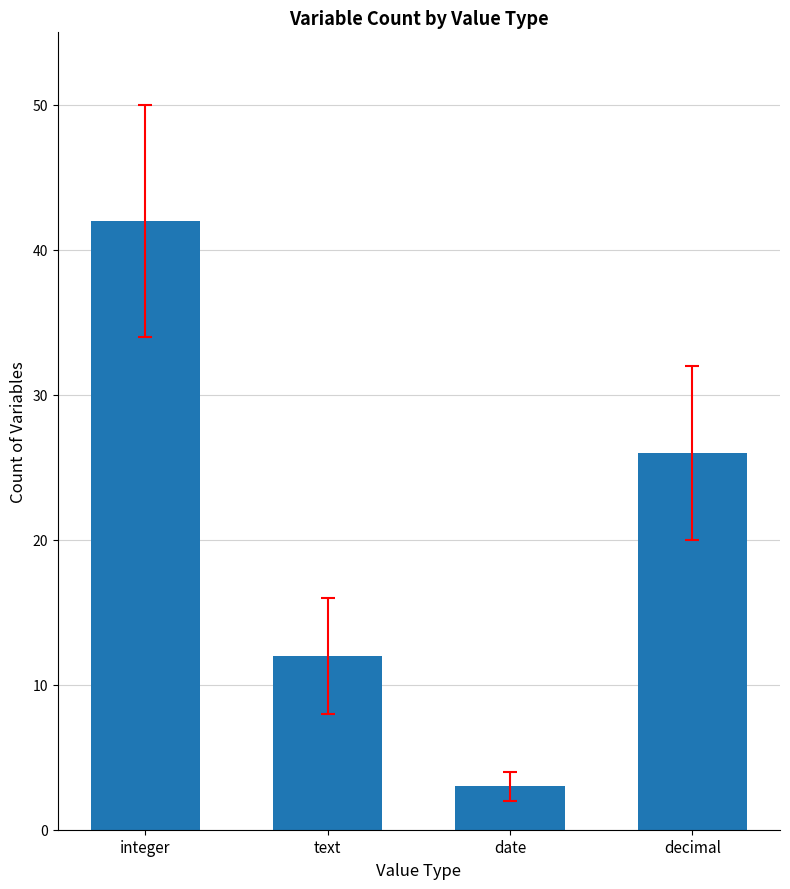

Count the values in the range 12 to 42.

3